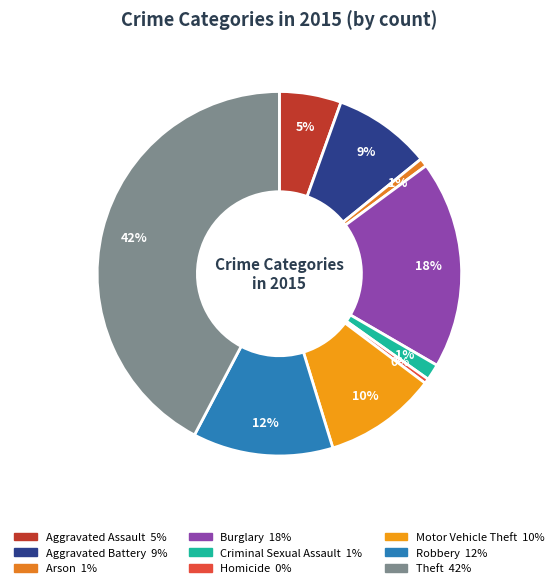

To the nearest percent, what portion does Aggravated Battery represent?

9%